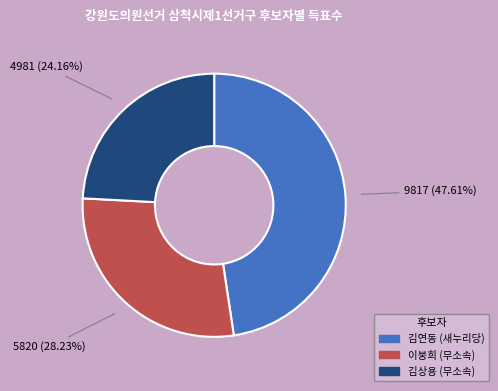

Is it true that 김연동 (새누리당) is 37% of the pie?

False